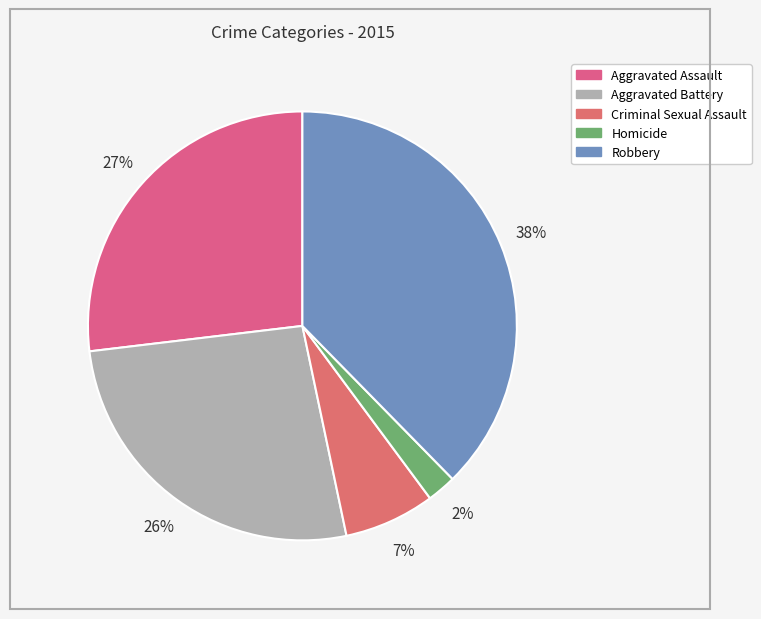

Count the number of slices in the pie.

5